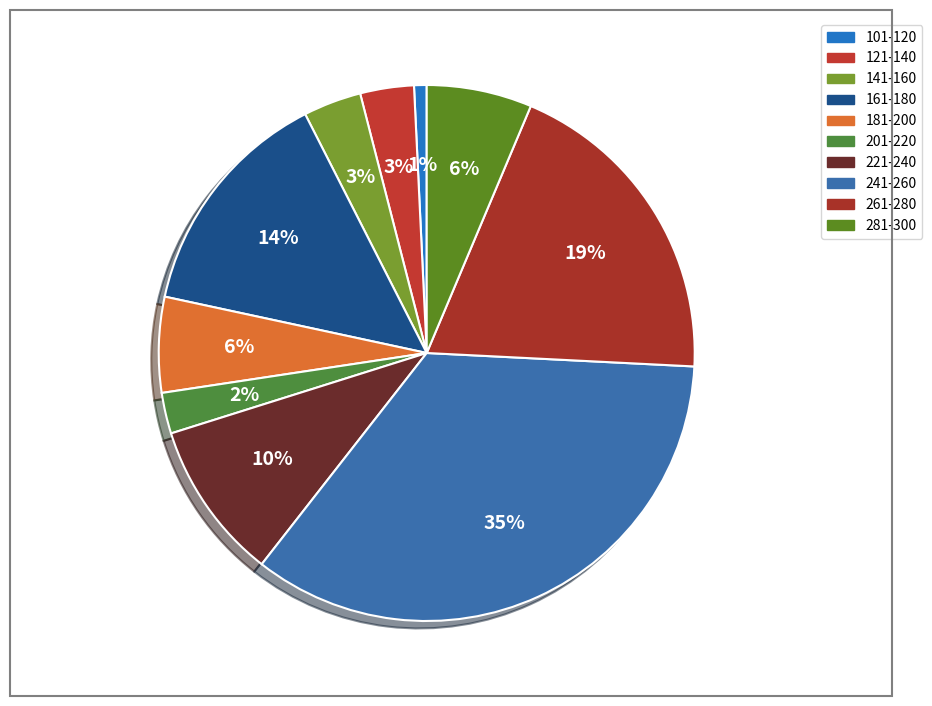

Does any single category account for the majority?

No